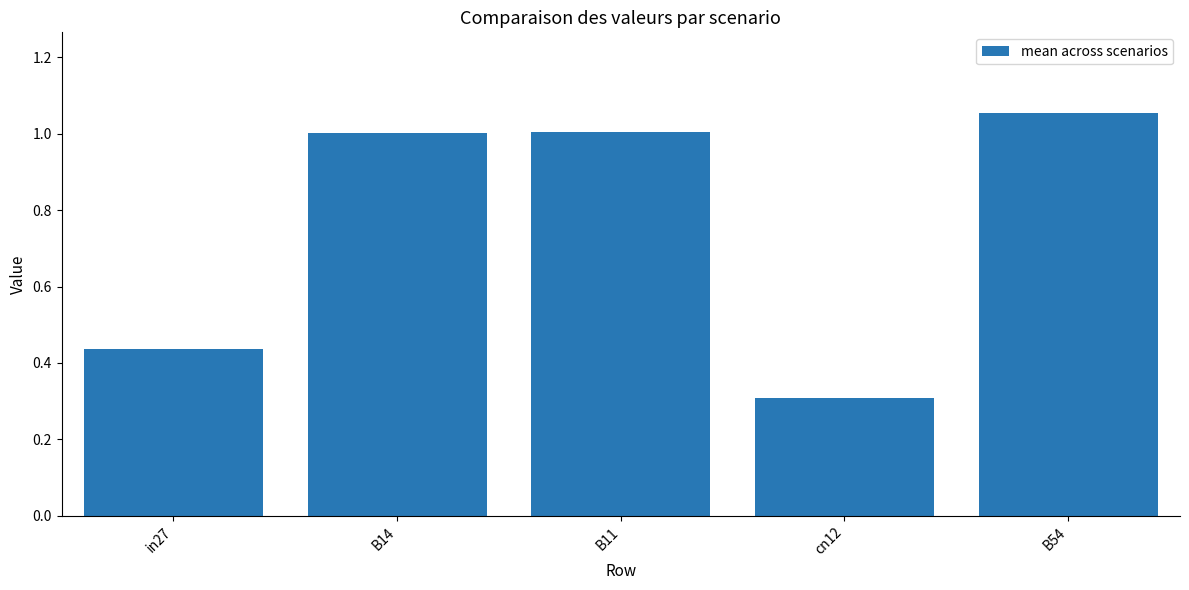

Which label corresponds to the smallest value in the chart?

cn12